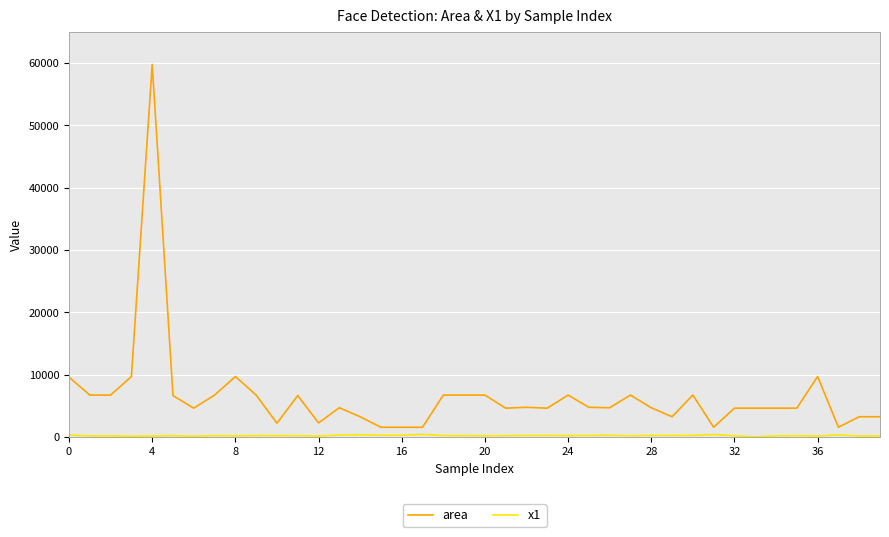

Which series has the largest range (max minus min)?

area